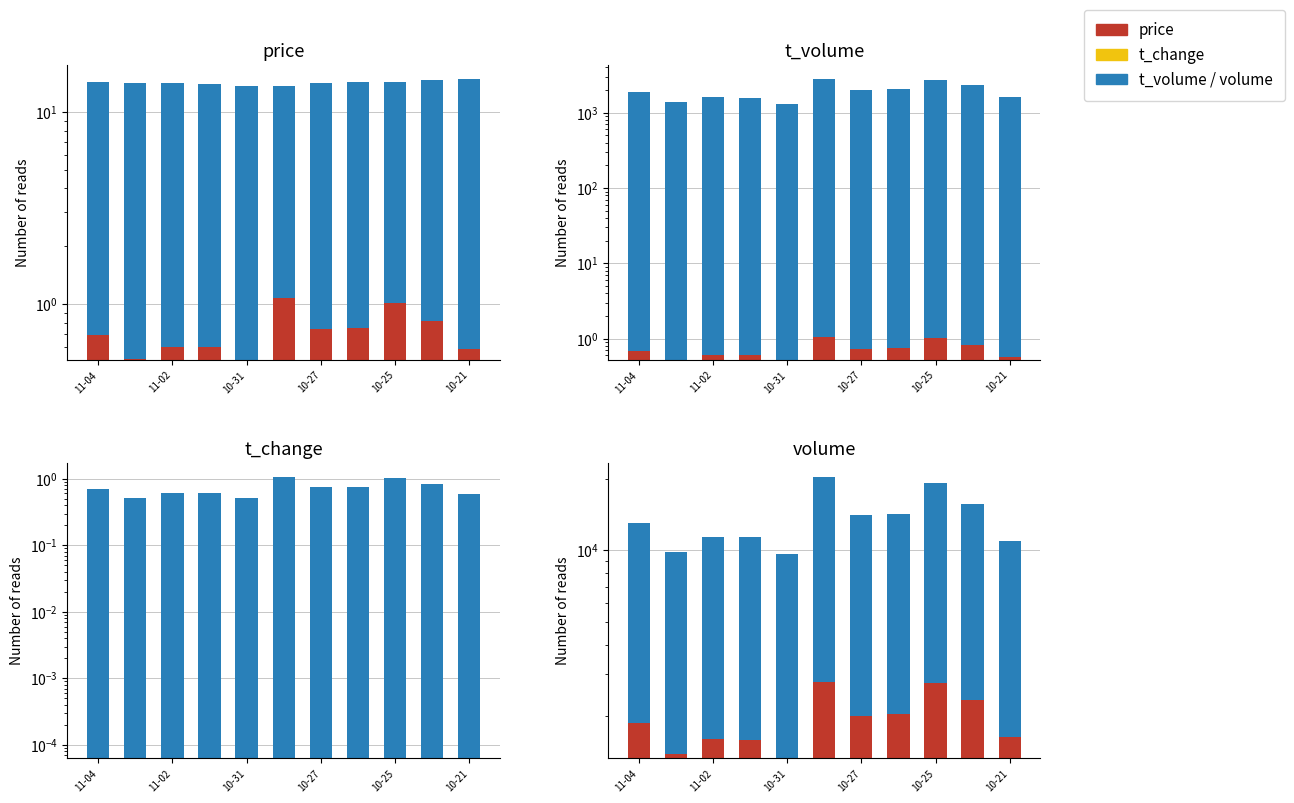

The value of top series at 9 is 7571.4. True or false?

False